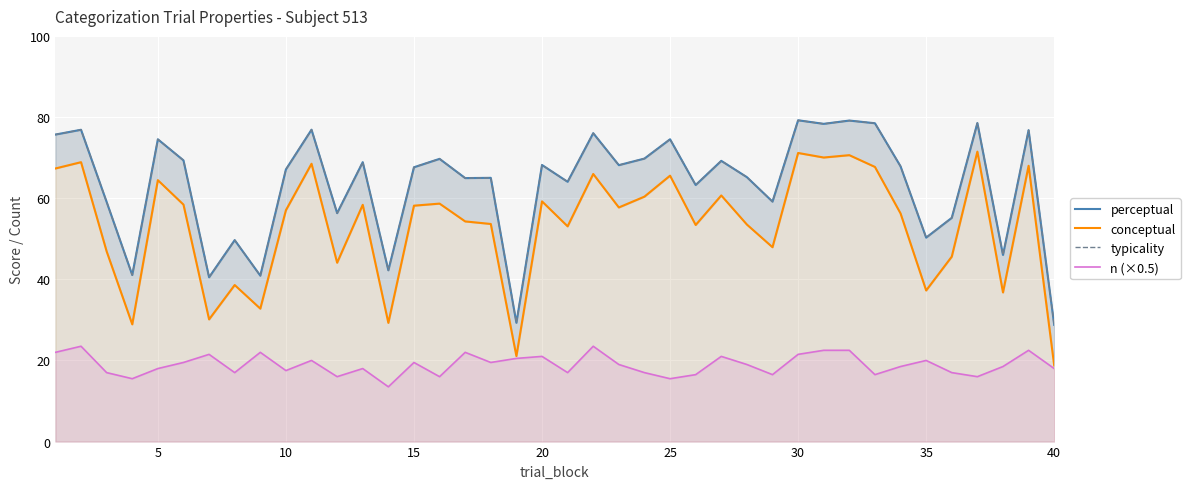

How many values in the perceptual series exceed 67?

22